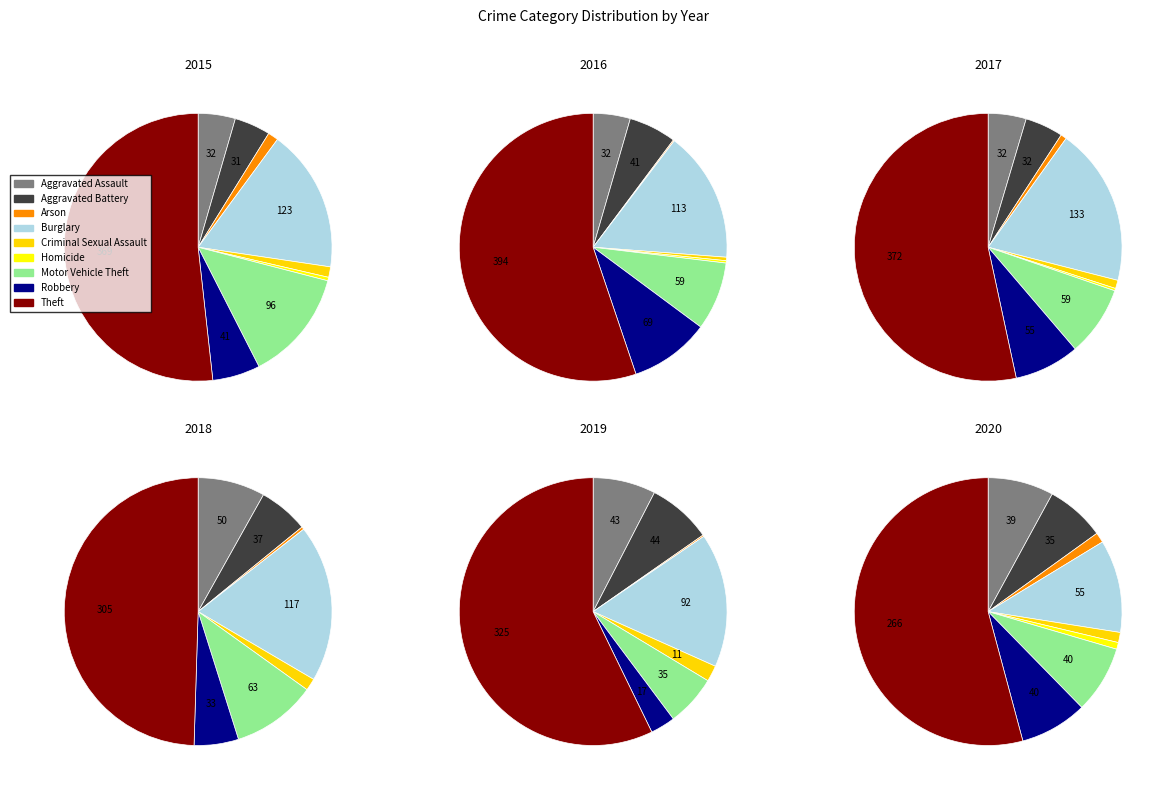

Which has a higher value, Aggravated Battery or Theft?

Theft